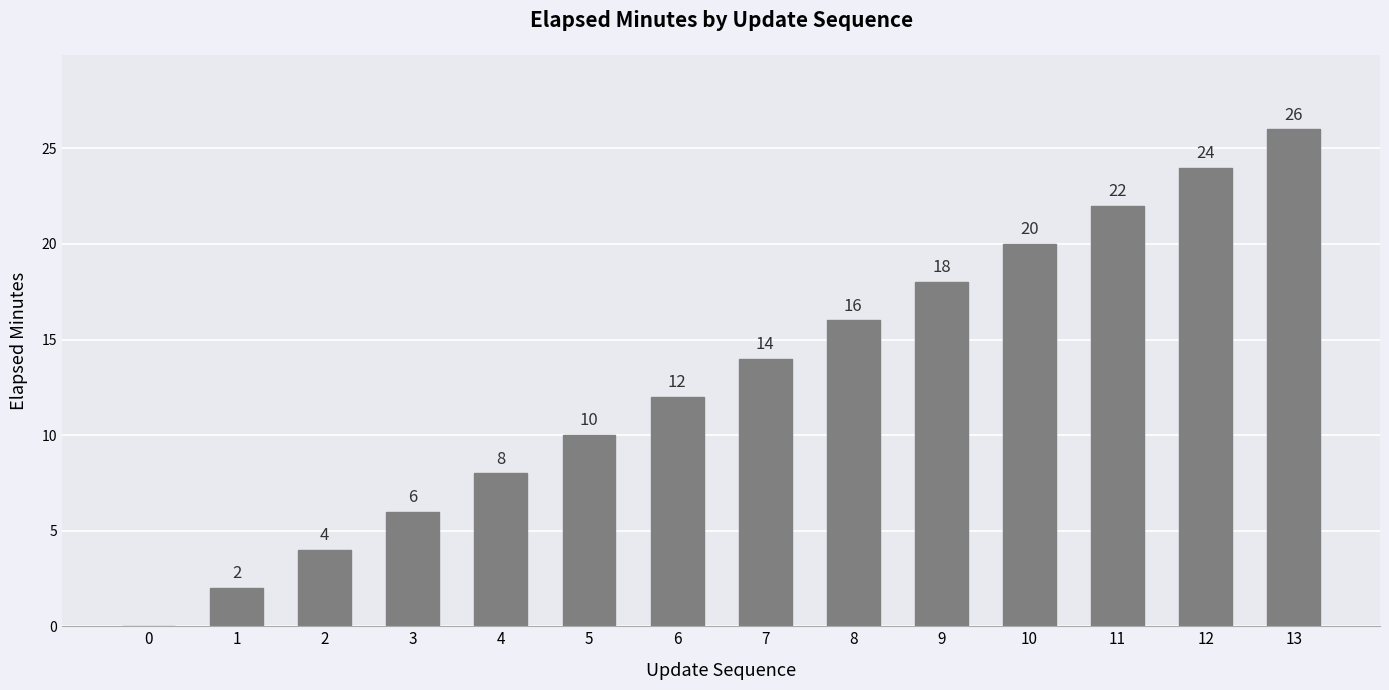

At which label is the value closest to 13?

6